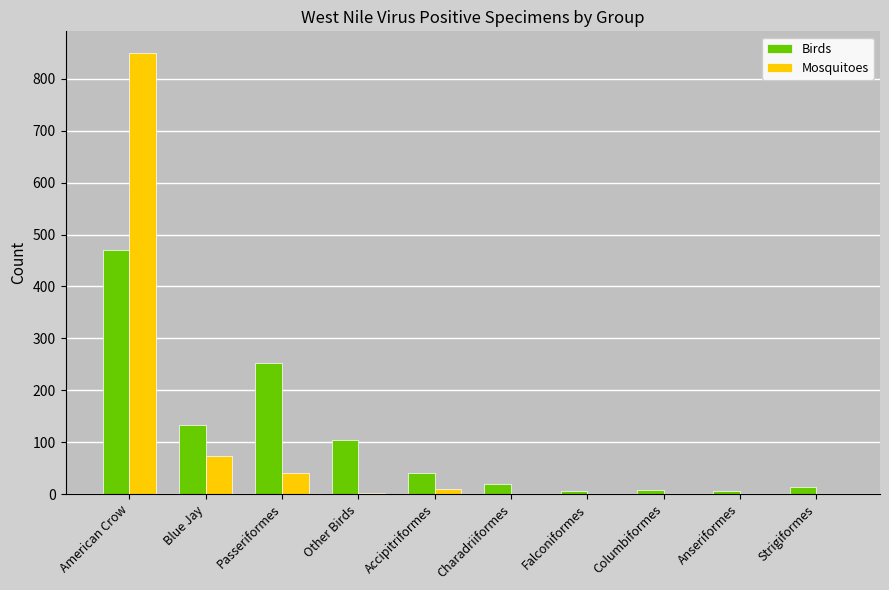

What is the total value across all series at Charadriiformes?

19